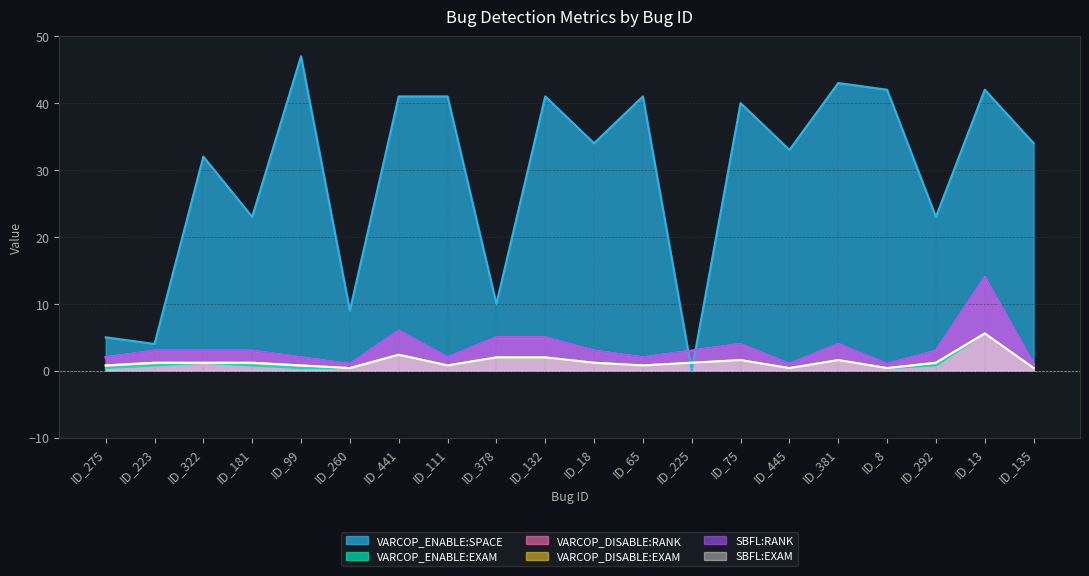

The value of VARCOP_DISABLE:RANK at ID_135 is 1.4. True or false?

False